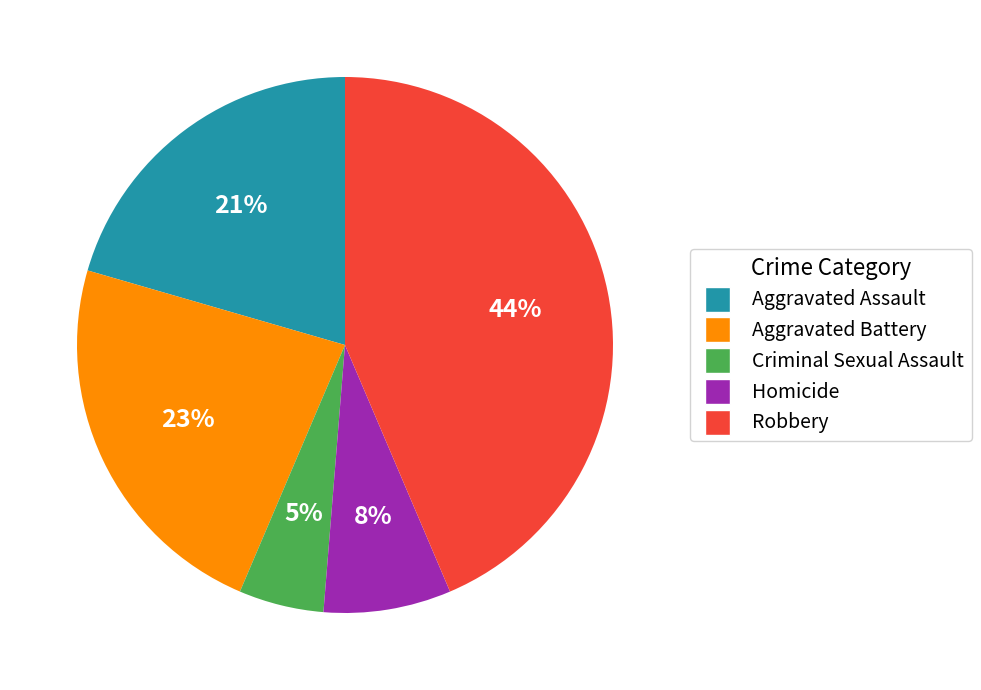

Rank the categories by value from highest to lowest.

Robbery, Aggravated Battery, Aggravated Assault, Homicide, Criminal Sexual Assault